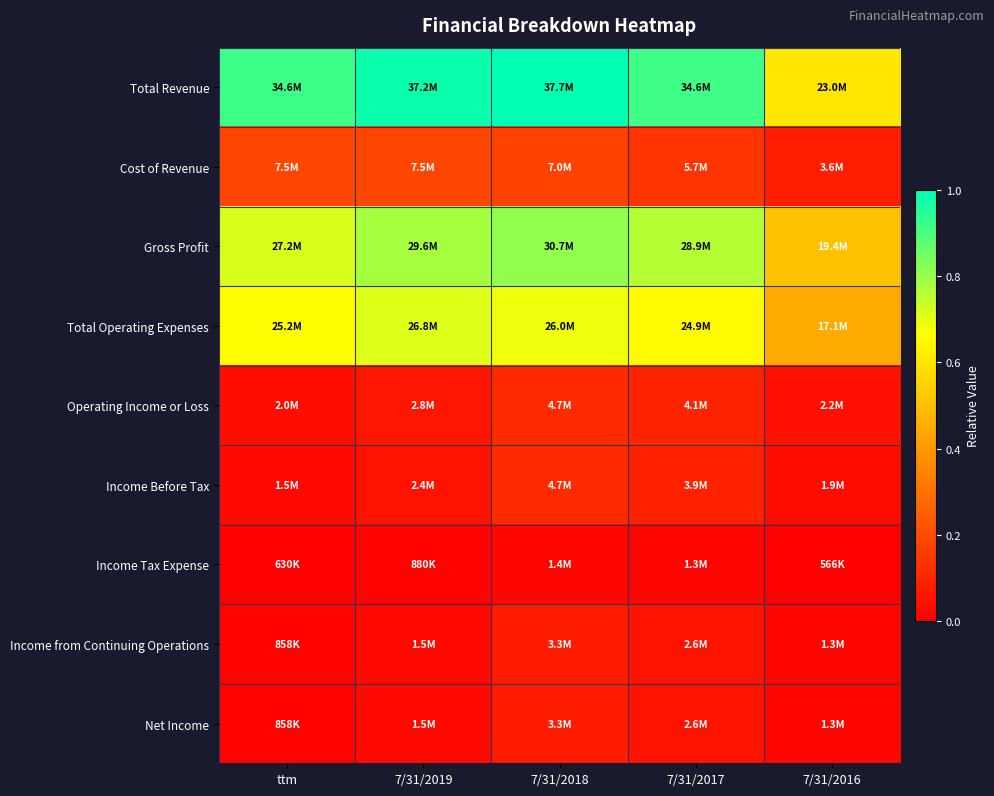

At how many categories does at least one series exceed 0?

5